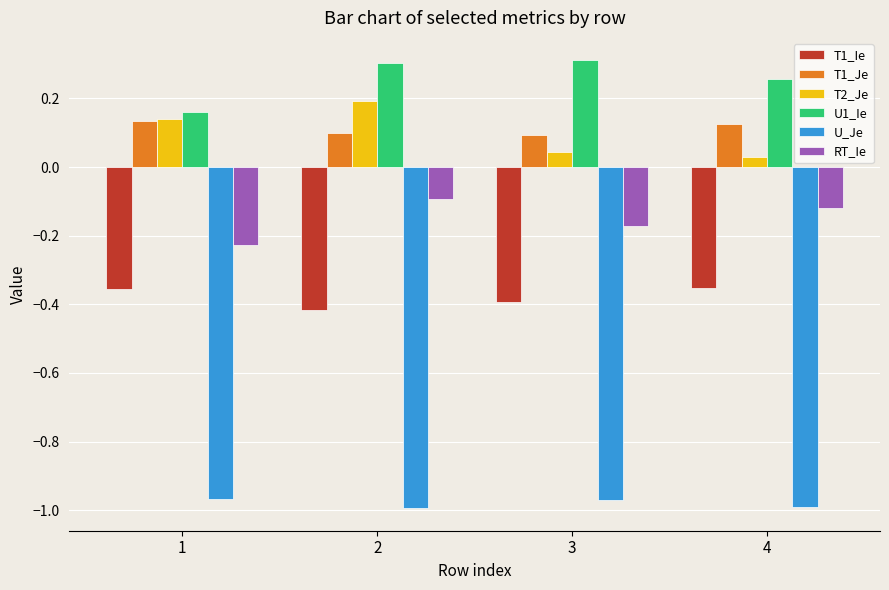

The T1_Je series shows 0.1 at 4. True or false?

True